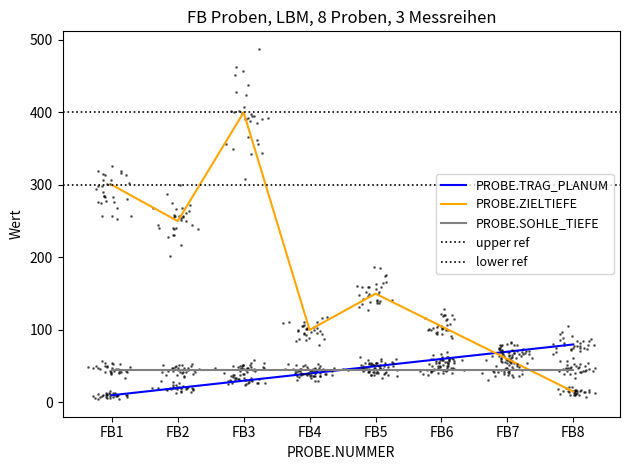

Count the number of categories in the chart.

8